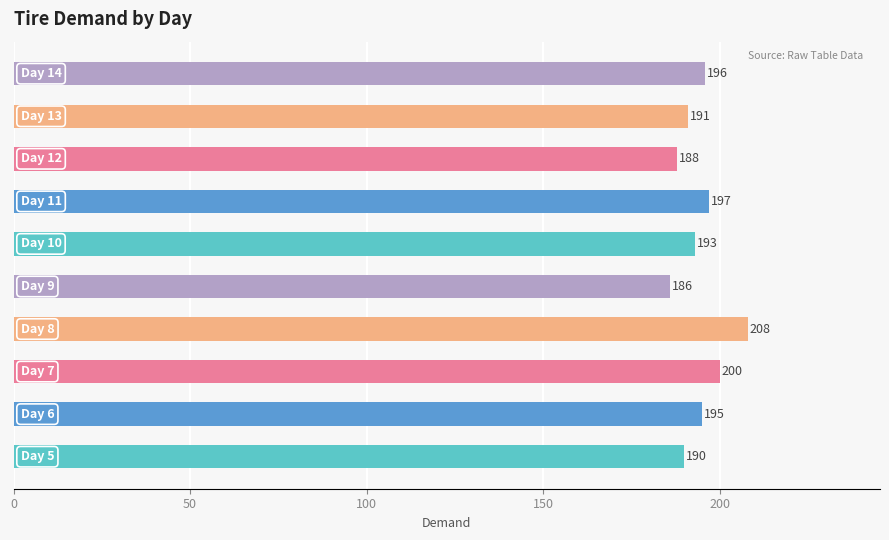

Count the number of categories in the chart.

10